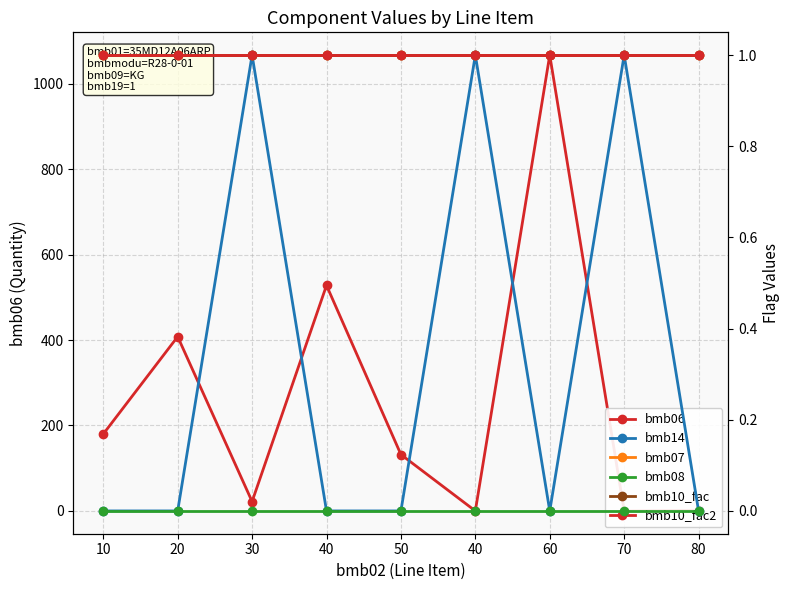

True or false: bmb10_fac and bmb14 intersect in this chart.

False